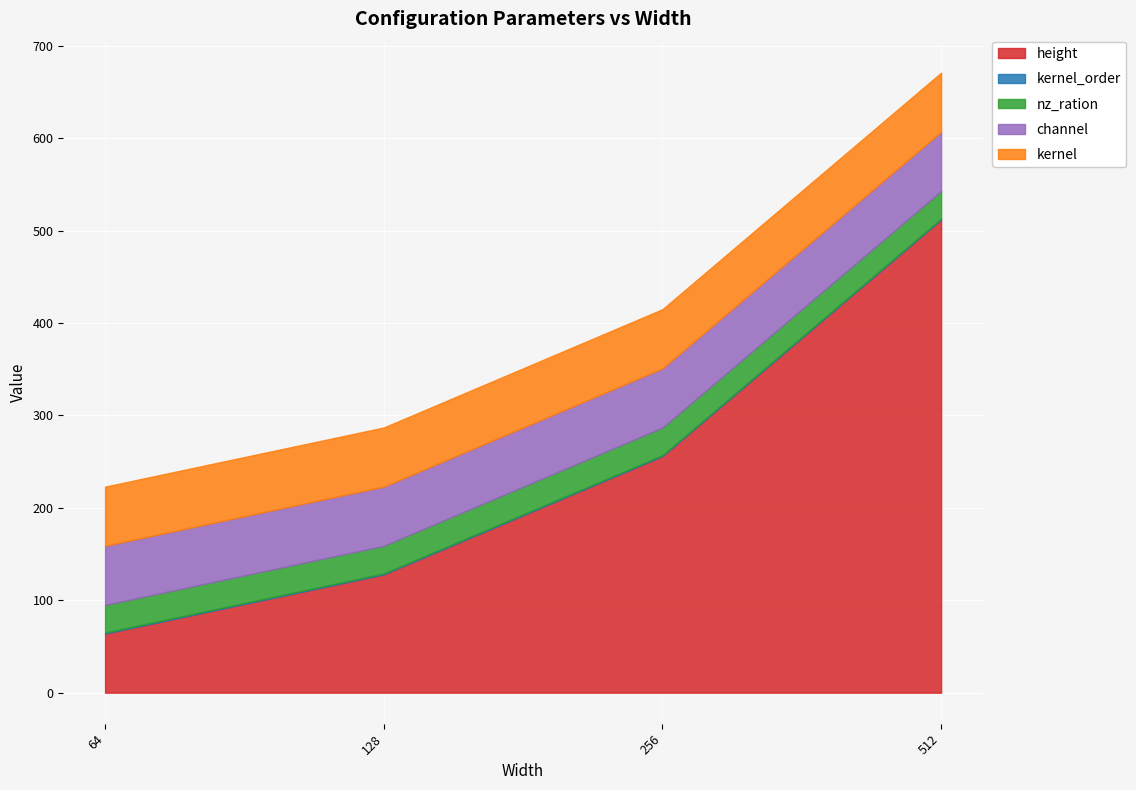

What is the approximate value of height at 256, to the nearest 50?

250